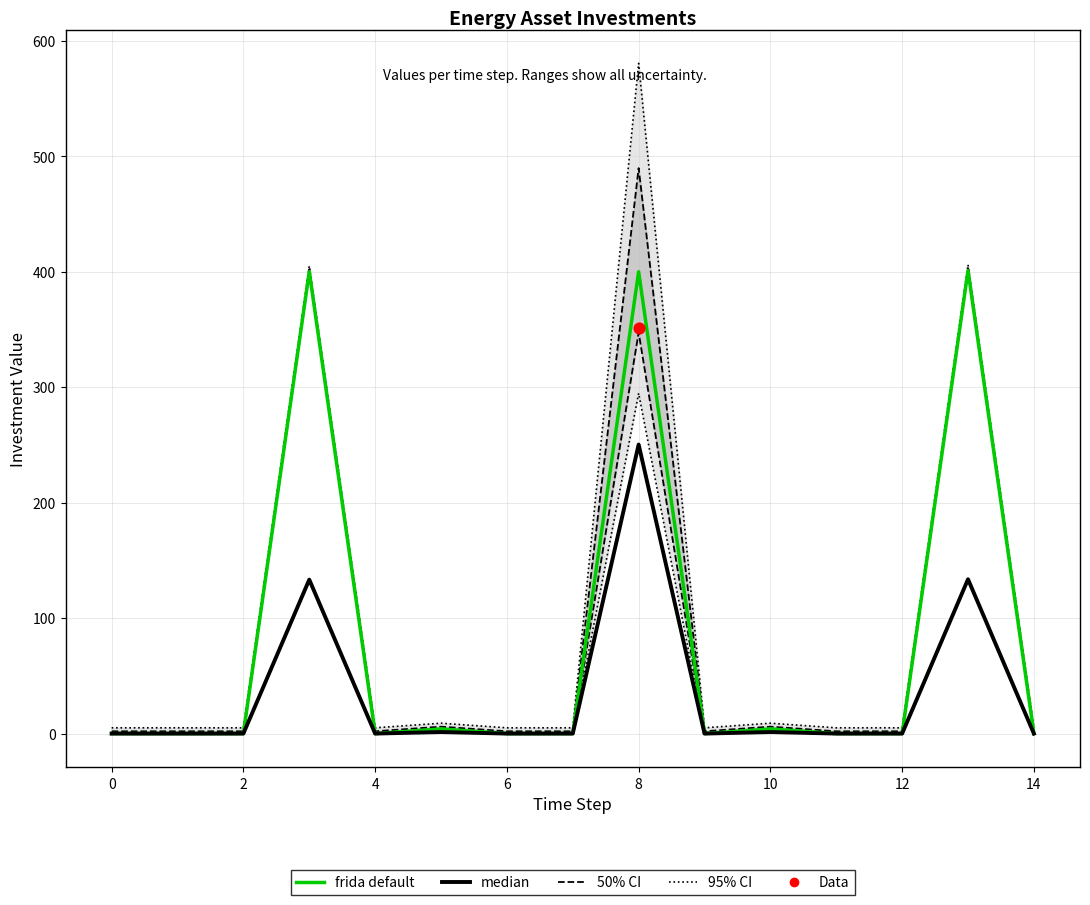

At how many categories does at least one series exceed 381?

3